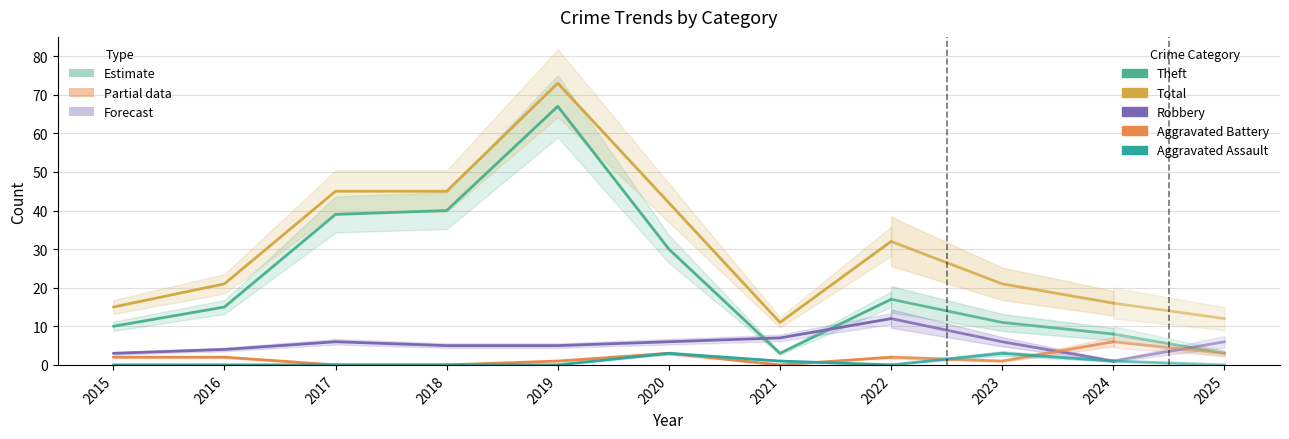

Between 2020 and 2015, which is larger?

2020